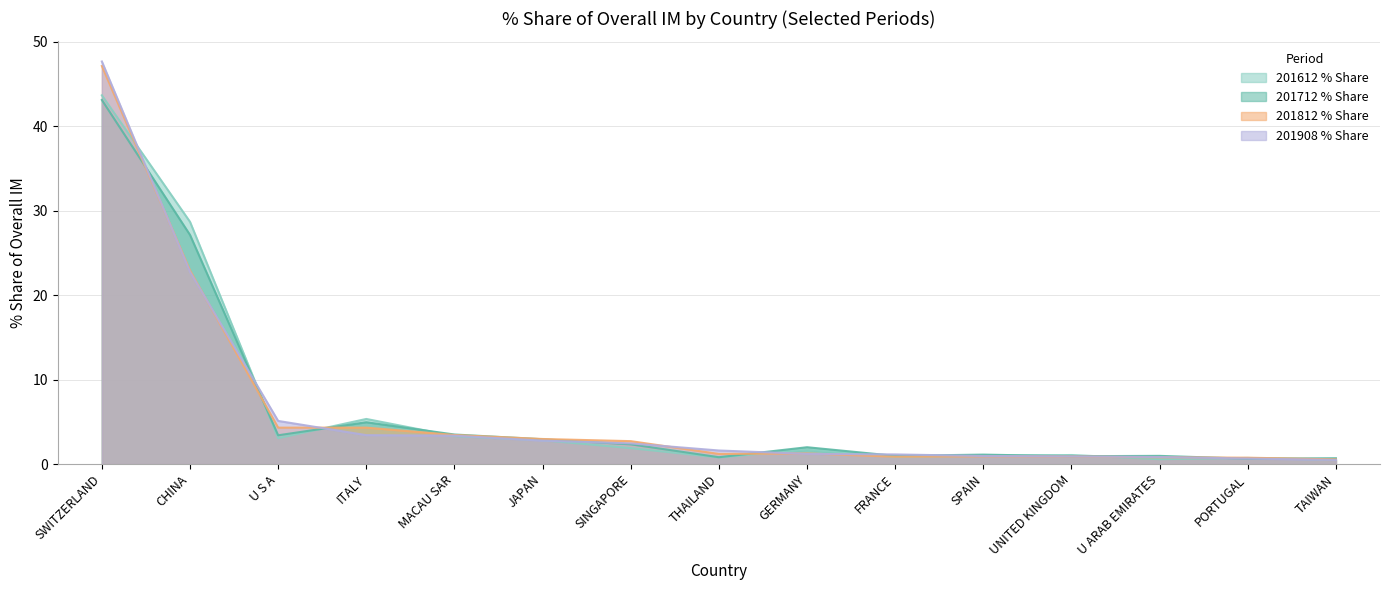

What is the greatest value displayed?

47.6